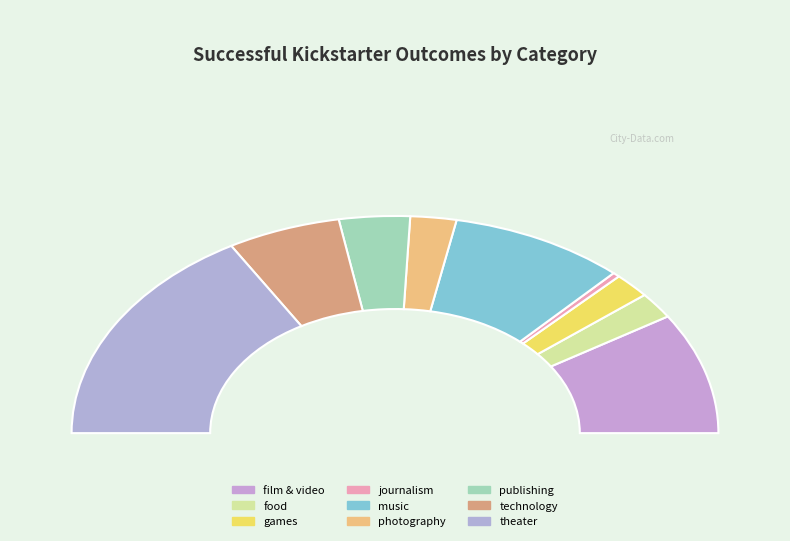

How many segments does this pie chart have?

9